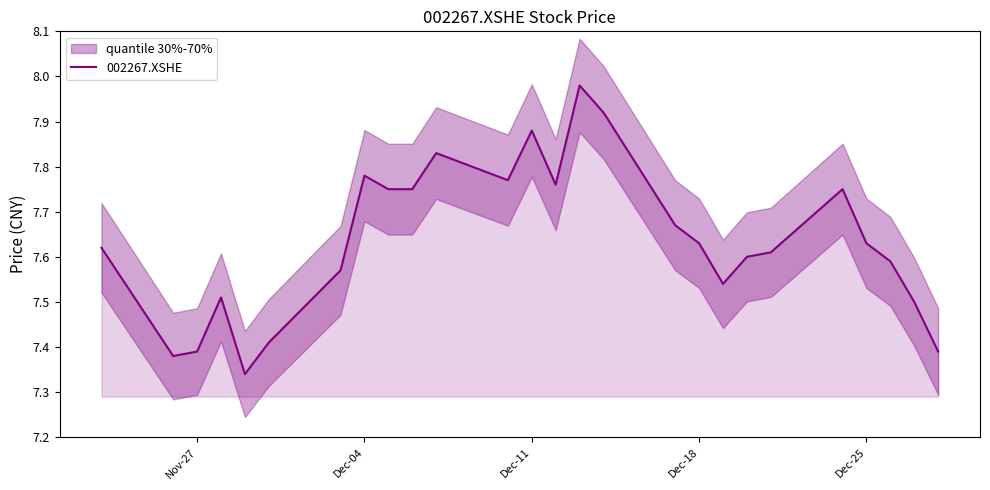

The 002267.XSHE series shows 4.6 at Nov-27. True or false?

False